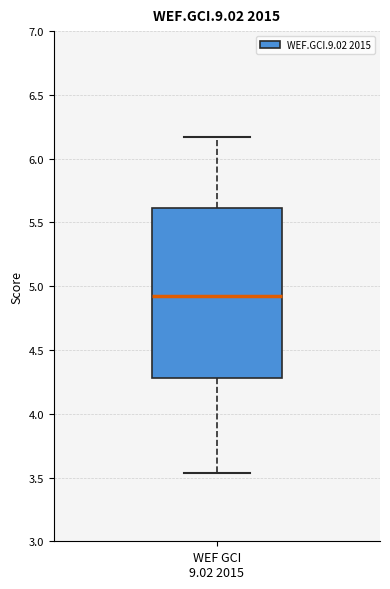

Where does the lower whisker of the box for WEF GCI 9.02 2015 end on the y-axis? The values are not printed on the chart, so give them approximately, as read against the axis.

3.55